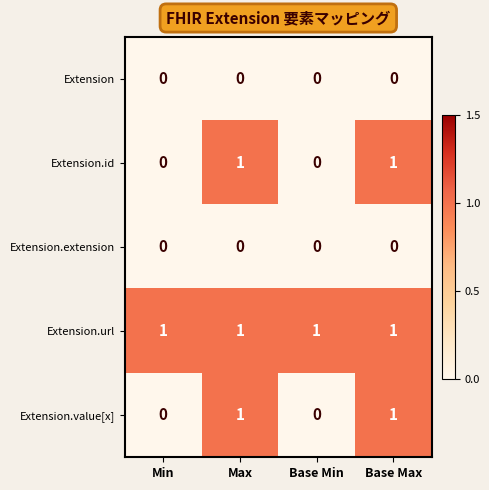

Count the Extension.value[x] values in the range 0 to 1.

4